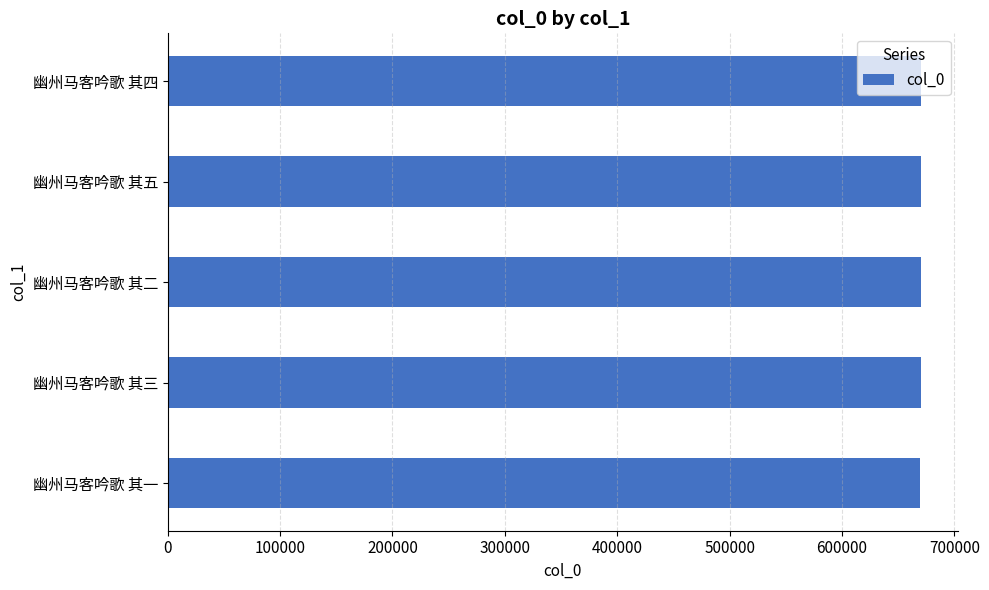

What is the average value?

669816